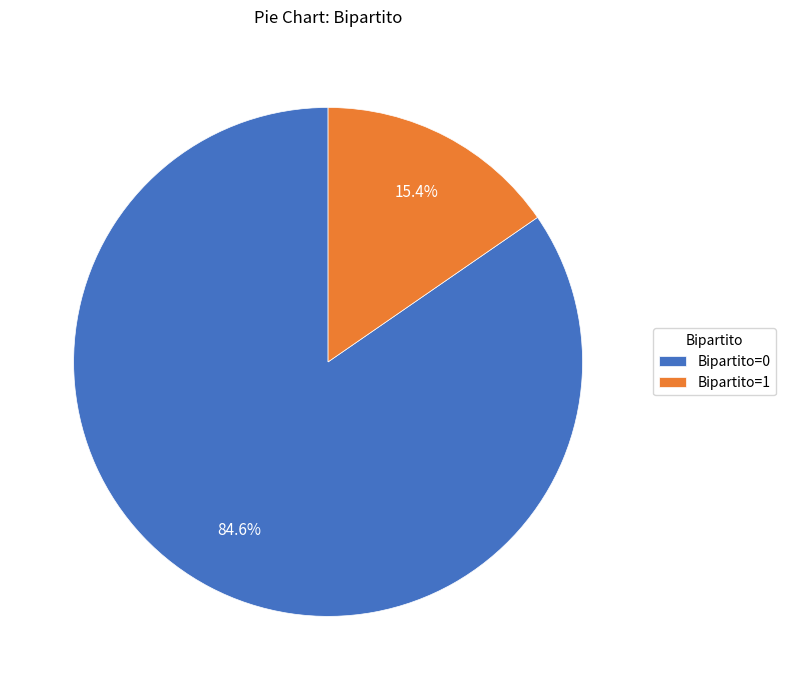

Is it true that Bipartito=0 is 98% of the pie?

False